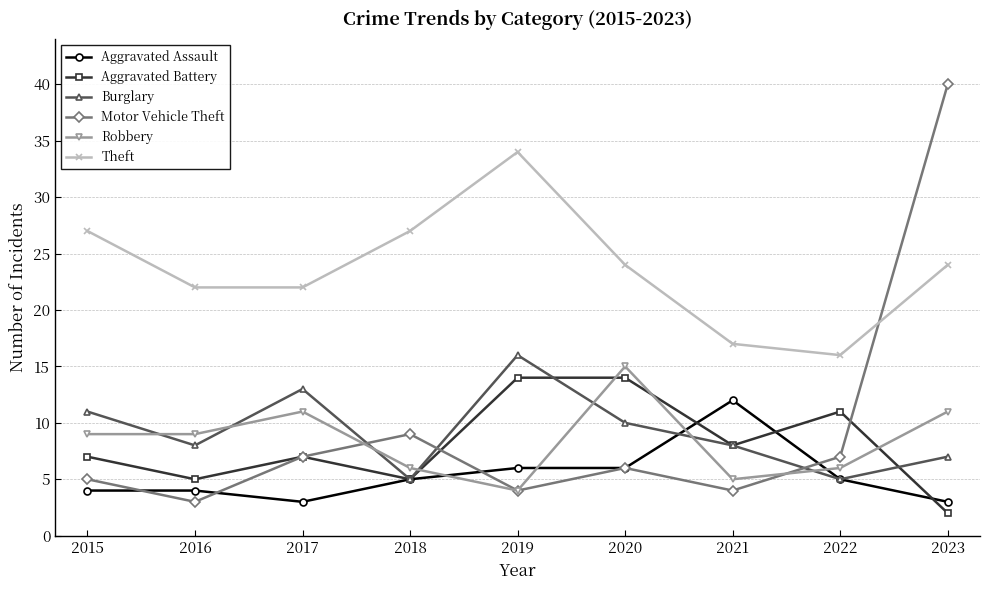

Is it true that Theft equals 7 at 2018?

False